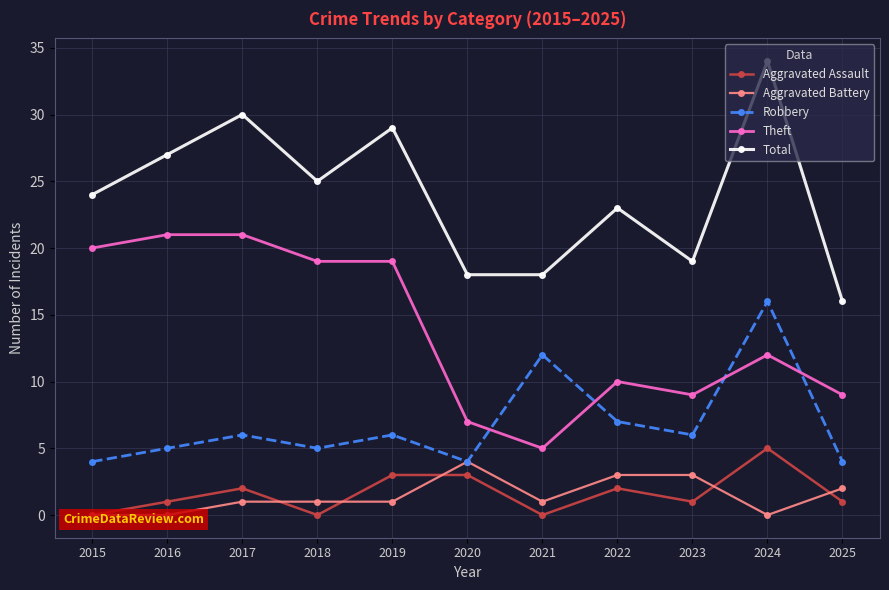

The value of Aggravated Assault at 2019 is 5. True or false?

False